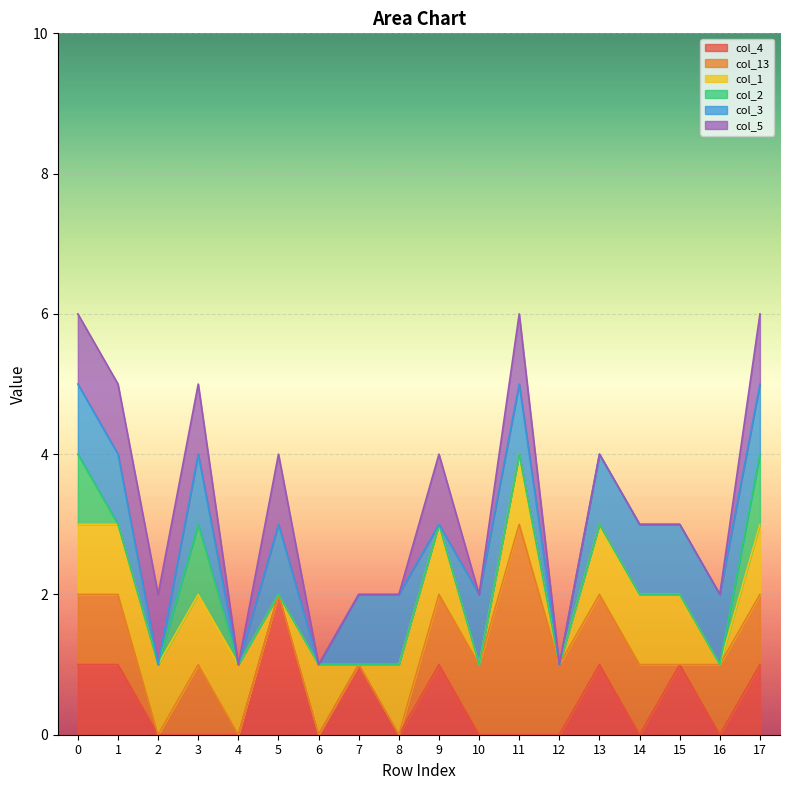

Between 3 and 14, which is larger?

3